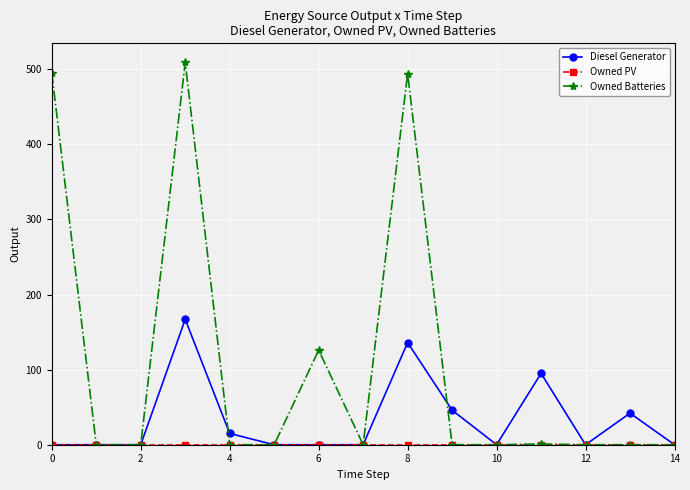

True or false: Owned Batteries has more than 0 points higher than both neighbors.

True